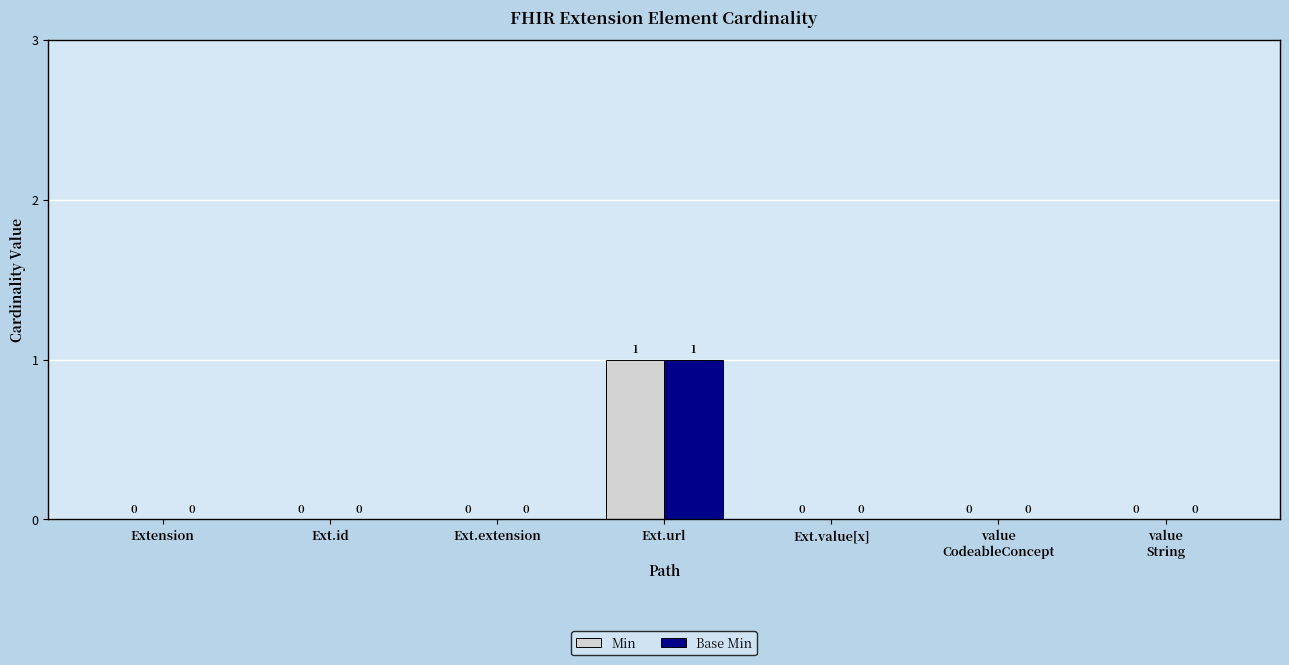

How many Base Min values are between 0 and 1?

7